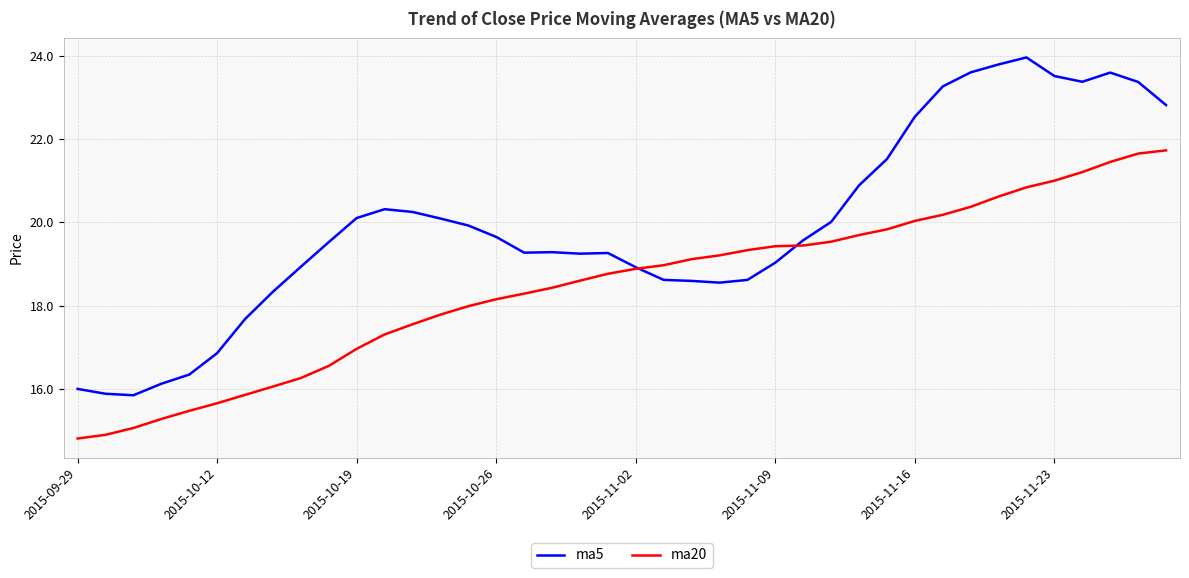

List the series in order of their overall mean, highest first.

ma5, ma20